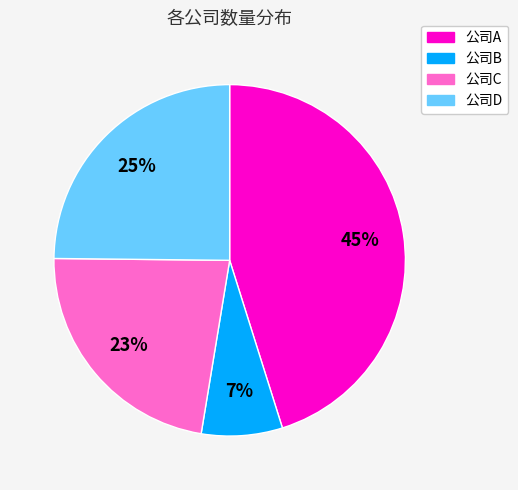

Between 公司A and 公司D, which is larger?

公司A